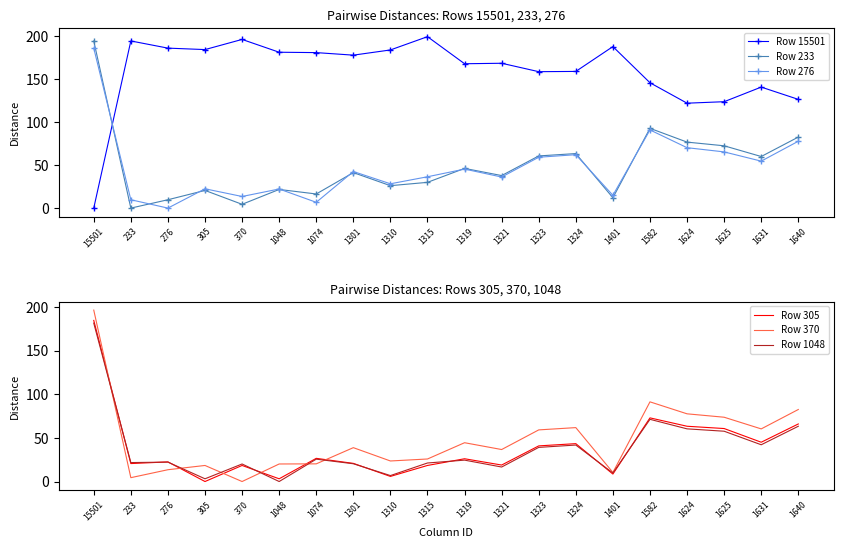

Rank the series by their maximum value, from lowest to highest.

Row 1048, Row 305, Row 276, Row 233, Row 370, Row 15501